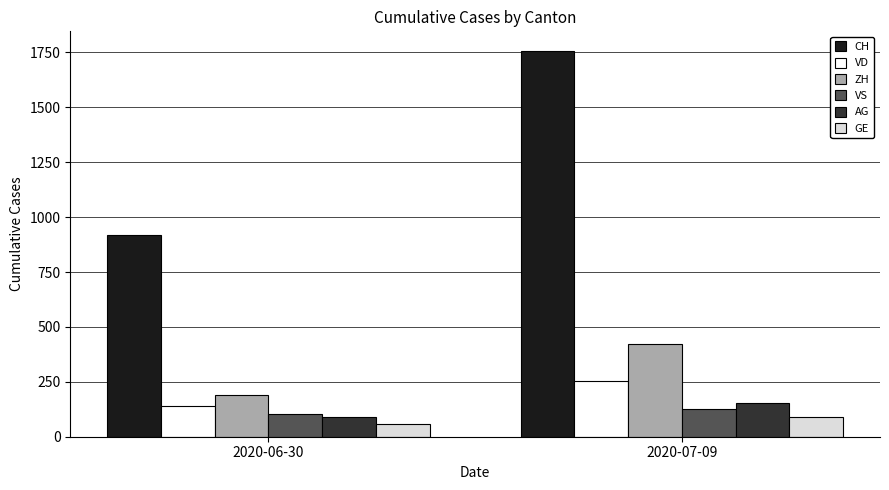

Reading left to right, what are all the values shown in this chart?

CH: 2020-06-30=919	2020-07-09=1758
VD: 2020-06-30=138	2020-07-09=252
ZH: 2020-06-30=190	2020-07-09=424
VS: 2020-06-30=105	2020-07-09=128
AG: 2020-06-30=88	2020-07-09=153
GE: 2020-06-30=56	2020-07-09=92